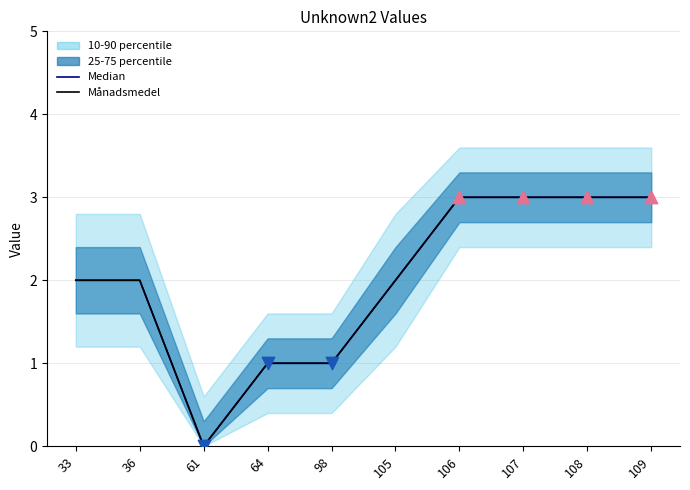

Which series has the largest Y range (max minus min)?

Median